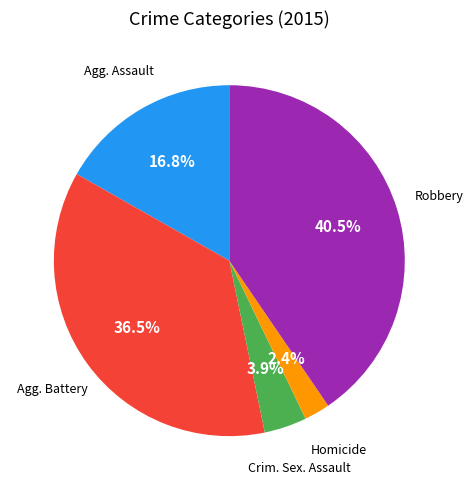

Is there any slice that represents more than half of the pie?

No